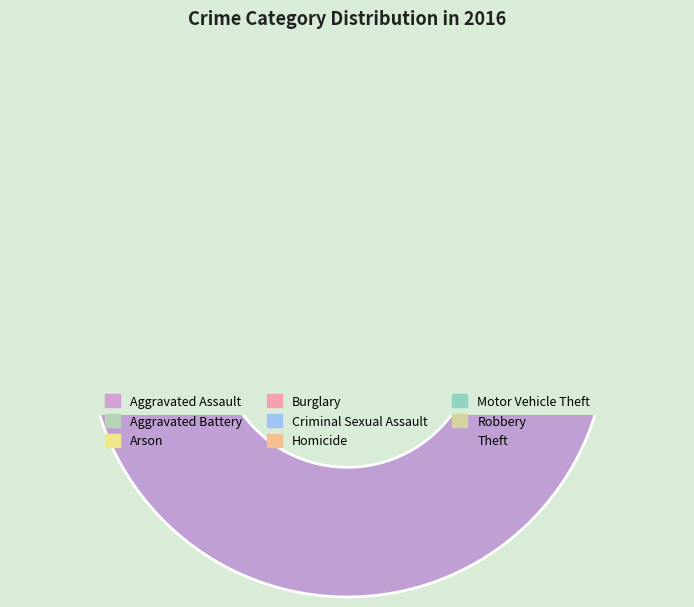

Does Criminal Sexual Assault account for over 50% of the chart?

No